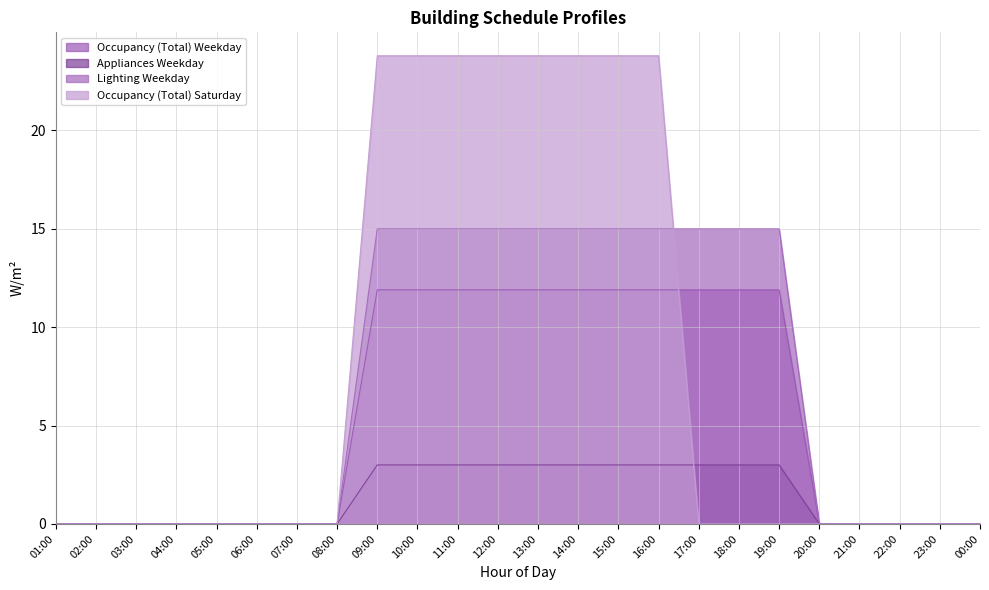

Does the chart display data point markers on the line(s)?

No